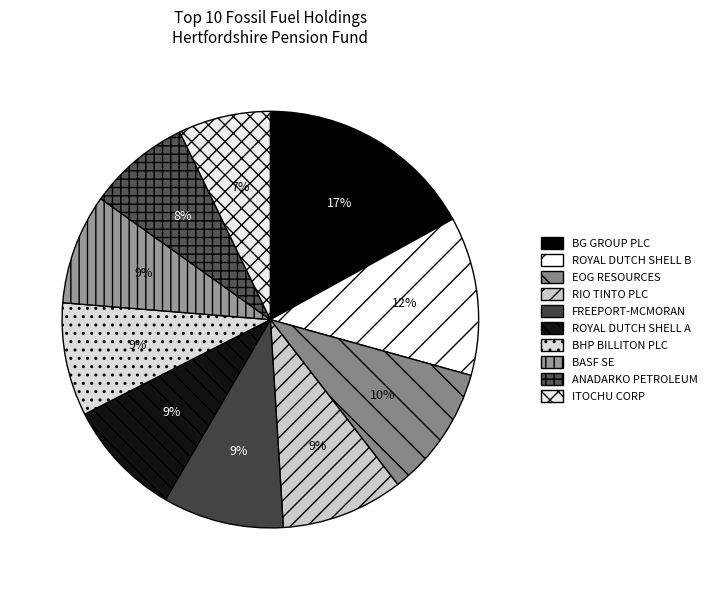

Count the number of slices in the pie.

10